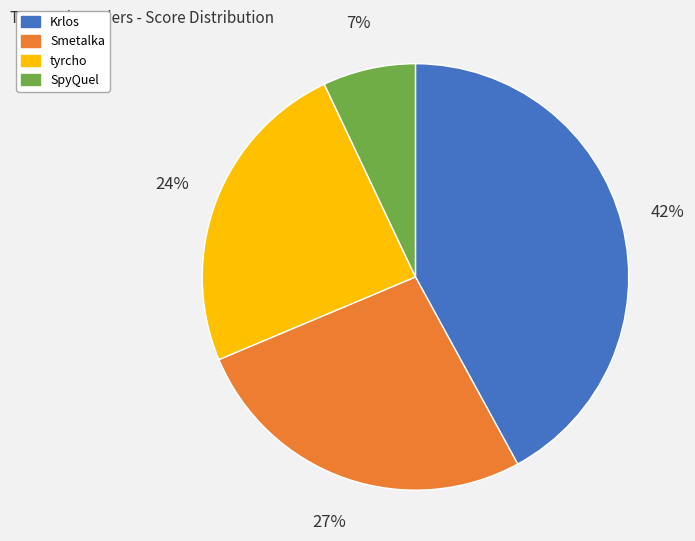

What is the ratio of the value at Smetalka to the value at tyrcho?

1.1